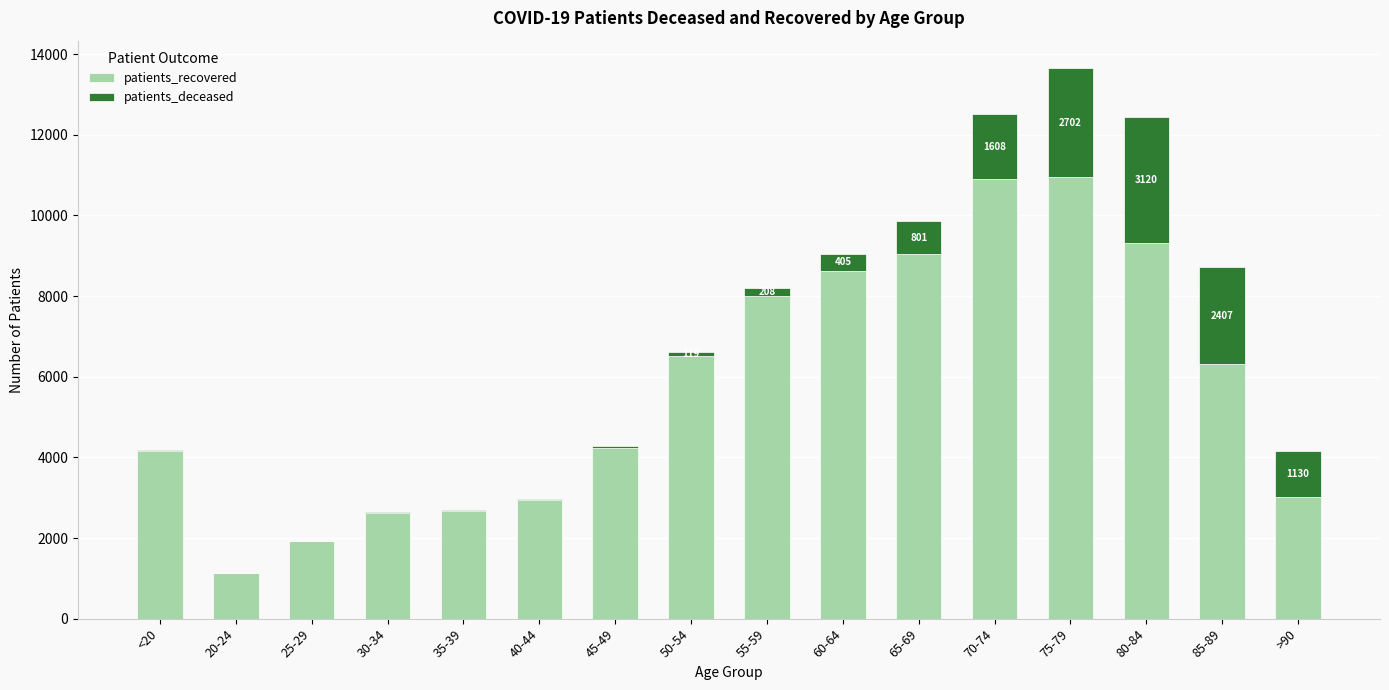

What is the maximum value for patients_recovered?

10952